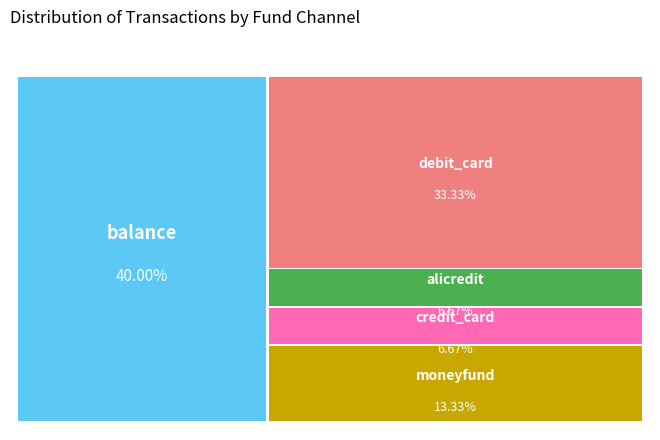

Which slice is the largest?

balance